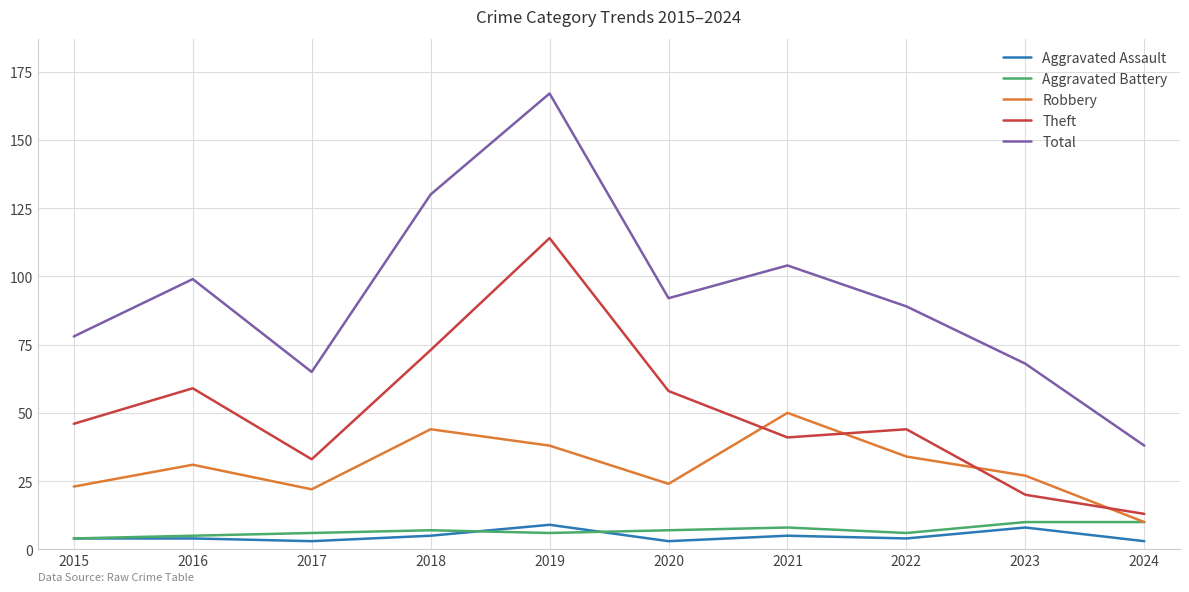

Between 2016 and 2022, which series saw the biggest shift?

Theft